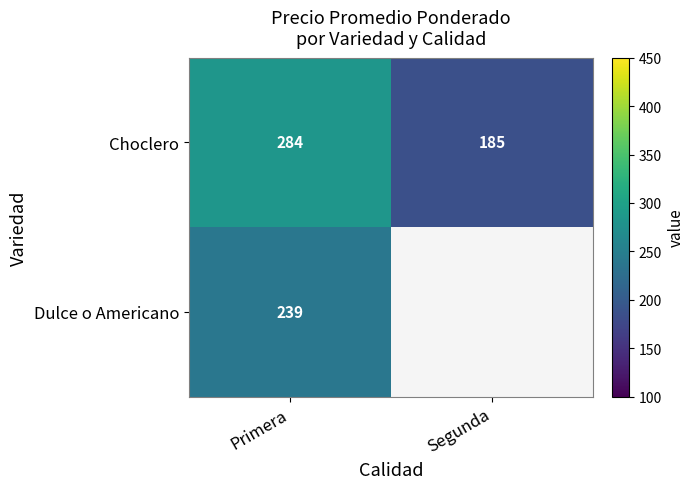

Which has a higher value, Primera or Segunda?

Primera